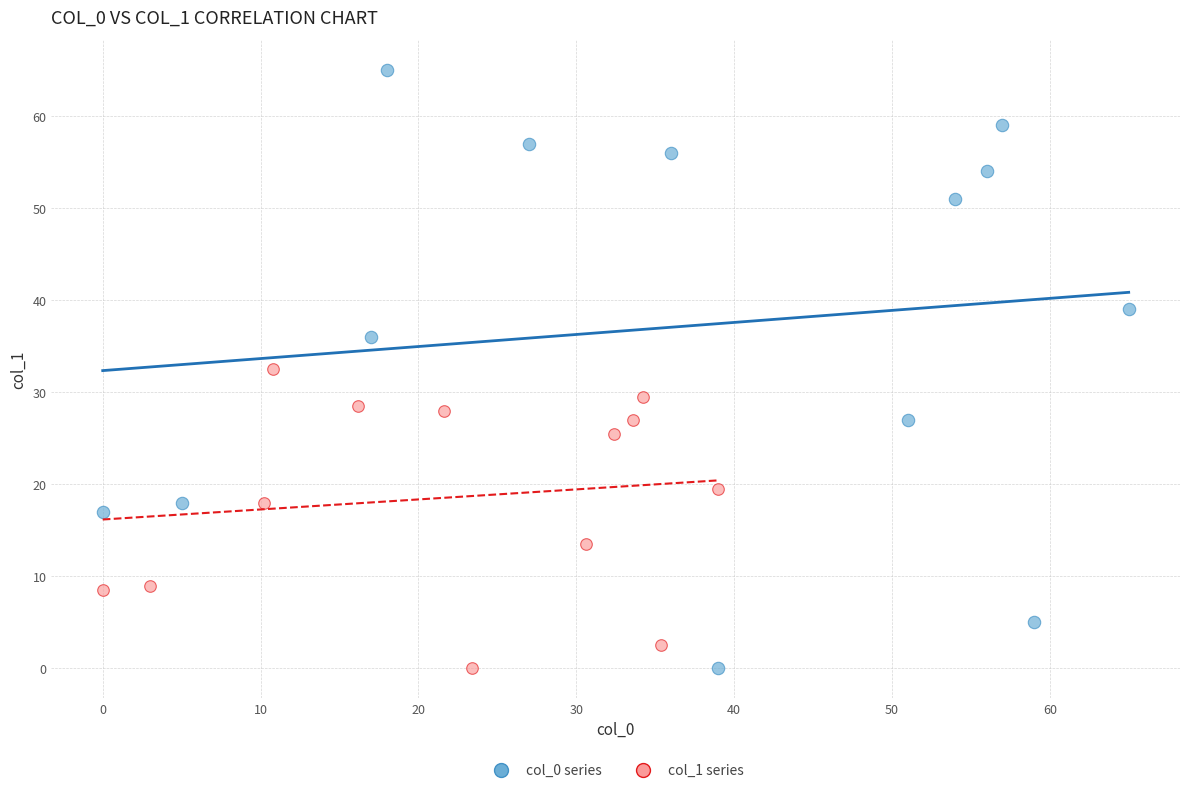

Which series has the widest spread of Y values?

col_0 series